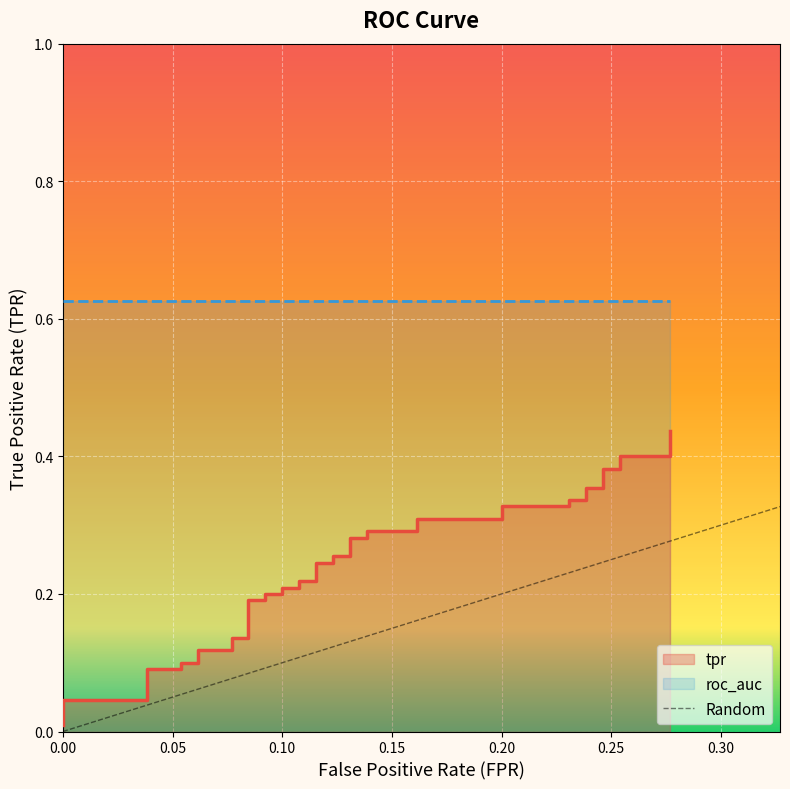

Reading right to left, list all the values displayed in this chart.

0.4	0.4	0.4	0.4	0.4	0.4	0.4	0.3	0.3	0.3	0.3	0.3	0.3	0.3	0.3	0.3	0.3	0.3	0.3	0.2	0.2	0.2	0.2	0.2	0.2	0.2	0.2	0.2	0.2	0.1	0.1	0.1	0.1	0.1	0.1	0.1	0.1	0.0	0.0	0.0